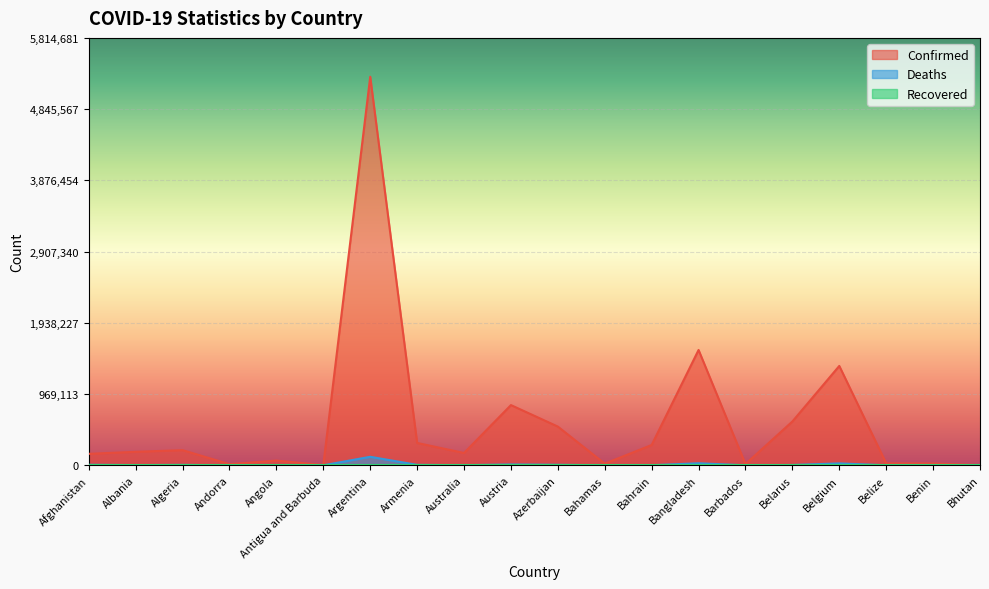

Which label corresponds to the largest value in the chart?

Argentina